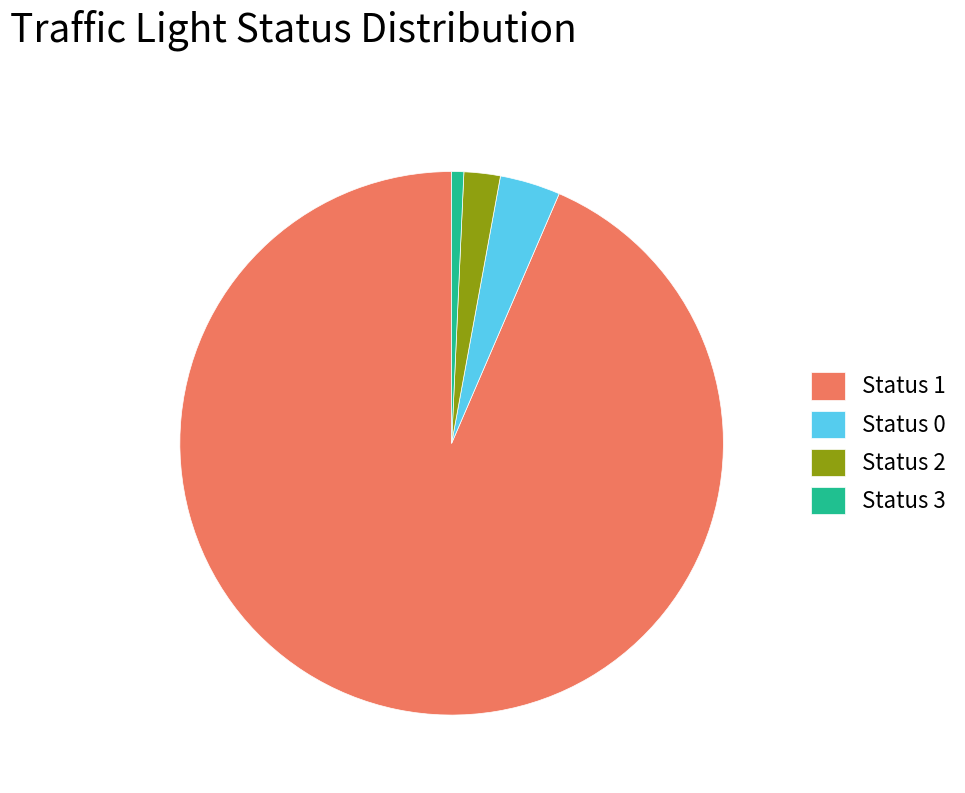

Approximately how many times larger is the value at Status 0 compared to Status 2?

1.7